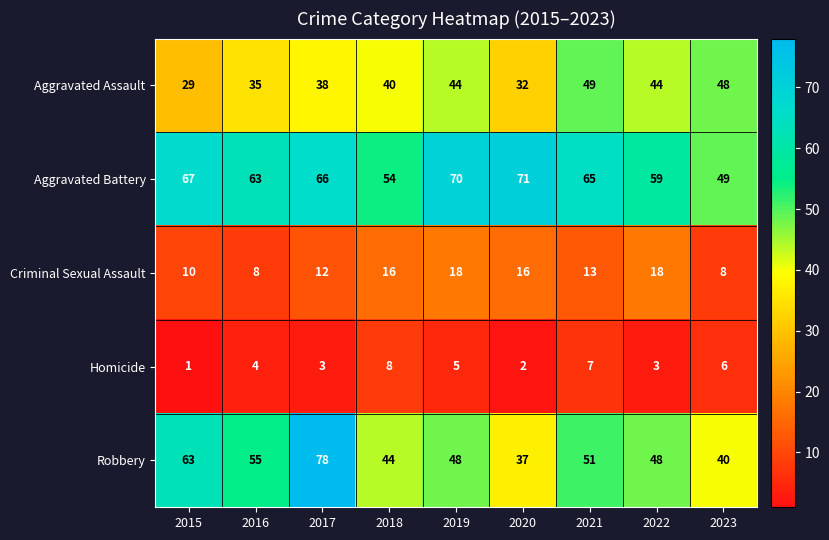

List the series in order of their peak value, highest first.

Robbery, Aggravated Battery, Aggravated Assault, Criminal Sexual Assault, Homicide